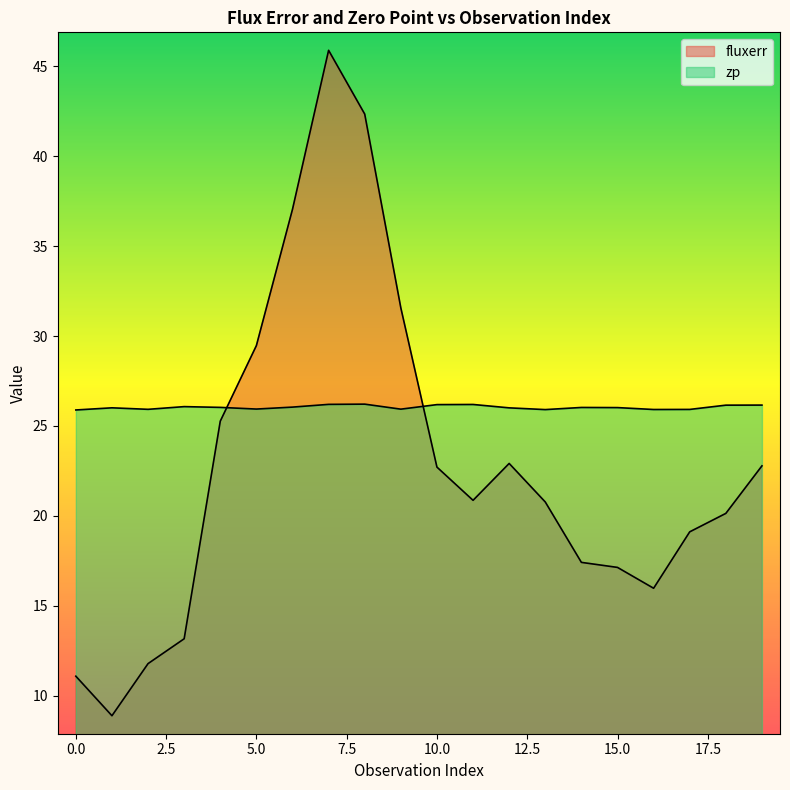

True or false: fluxerr has a value of 23.7 at 3.

False